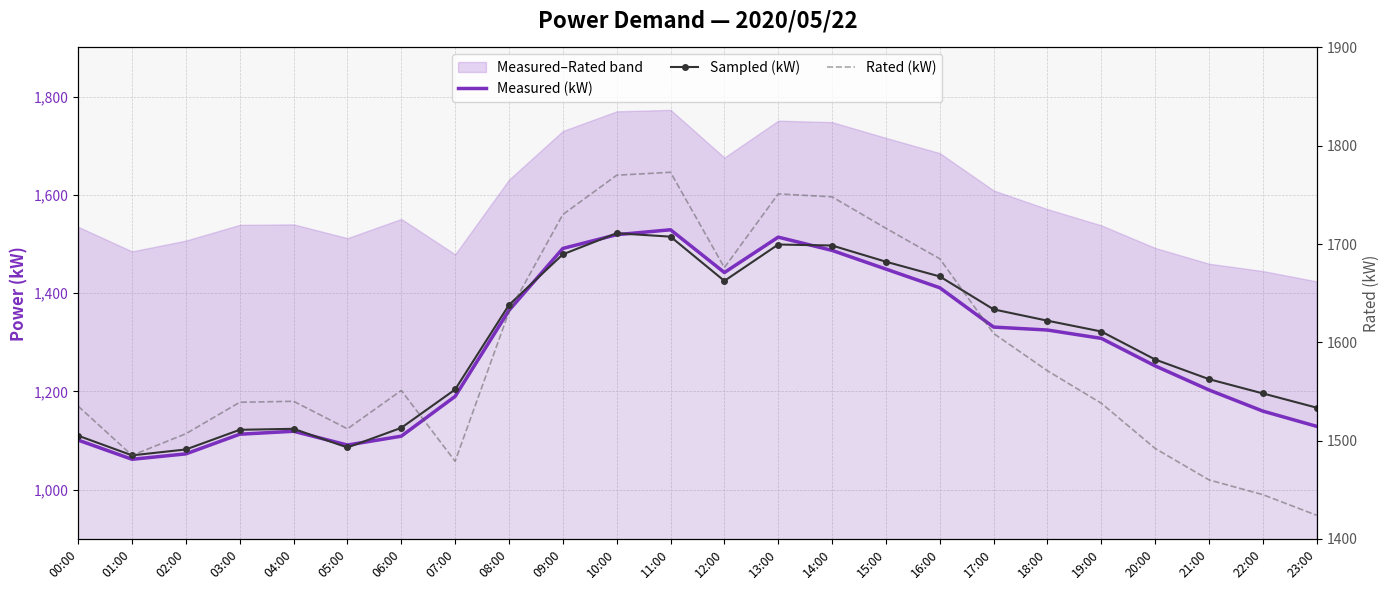

What is the sum of all Measured (kW) values?

30773